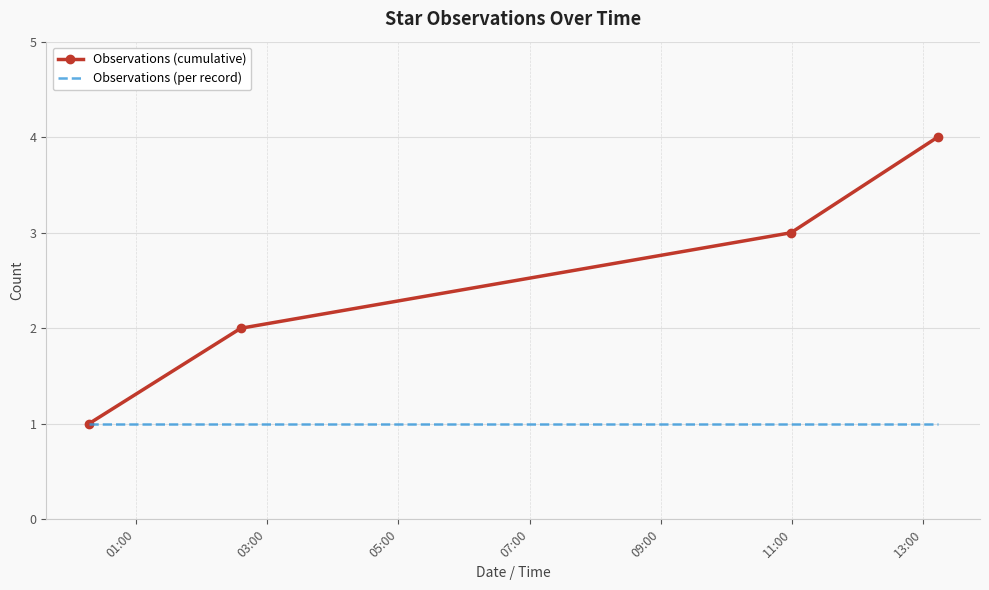

Rank the series by their maximum value, from highest to lowest.

Observations (cumulative), Observations (per record)